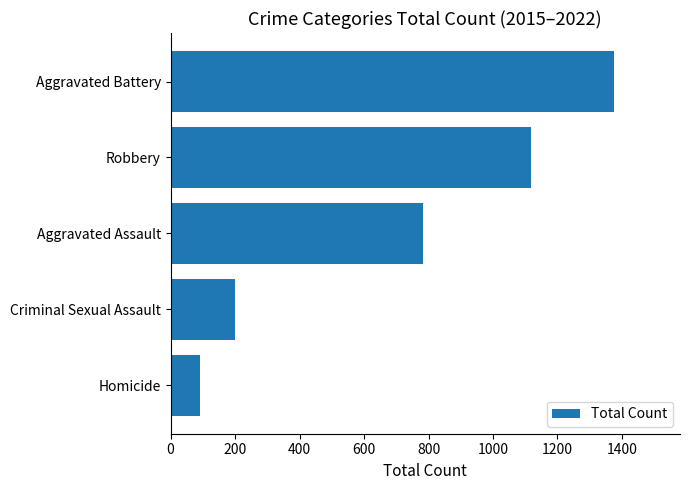

Where is the data nearest to the value 733?

Aggravated Assault